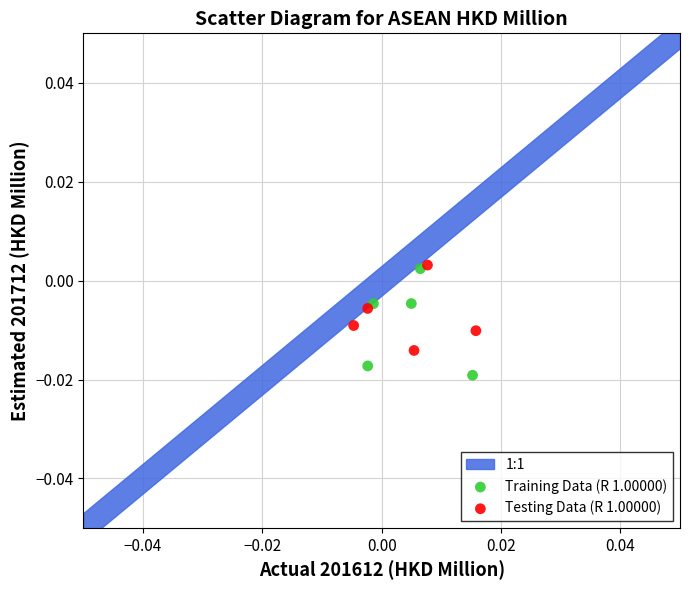

Which series reaches the minimum Y coordinate?

Training Data (R 1.00000)